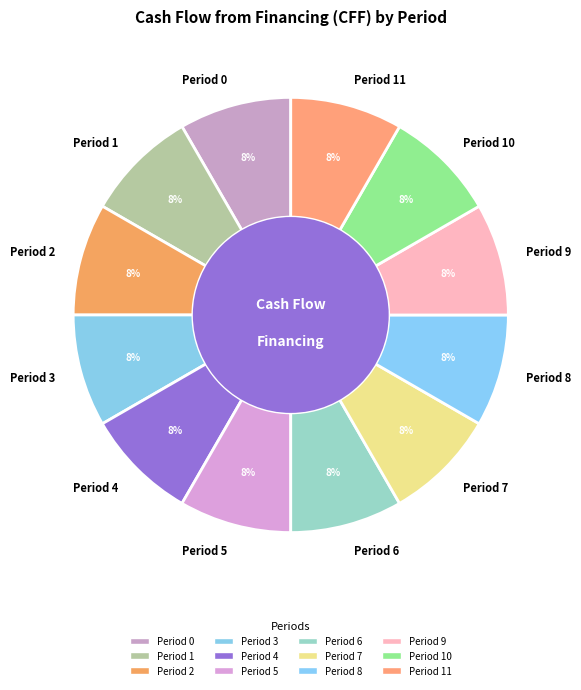

How many slices are in this pie chart?

12